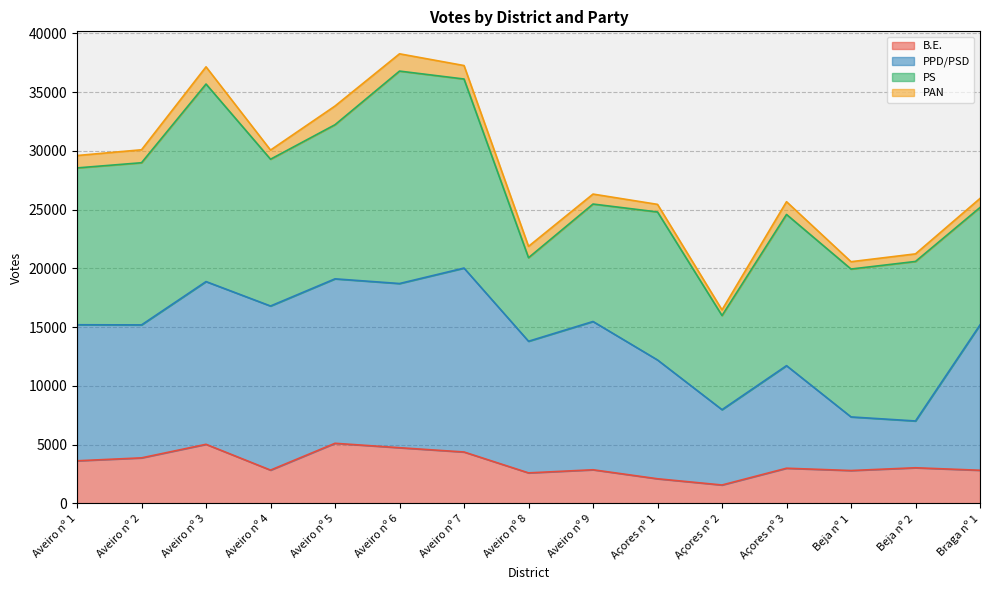

What is the label of the 7th point from the right?

Aveiro nº 9